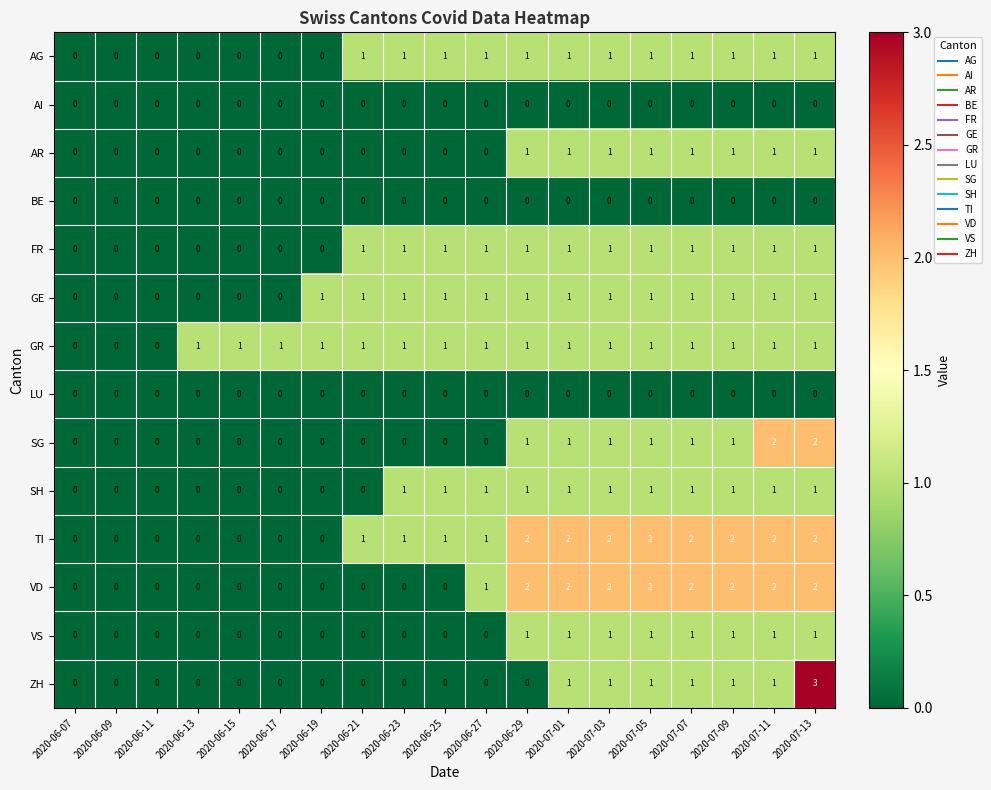

At which category does the chart reach its peak across all series?

2020-07-13